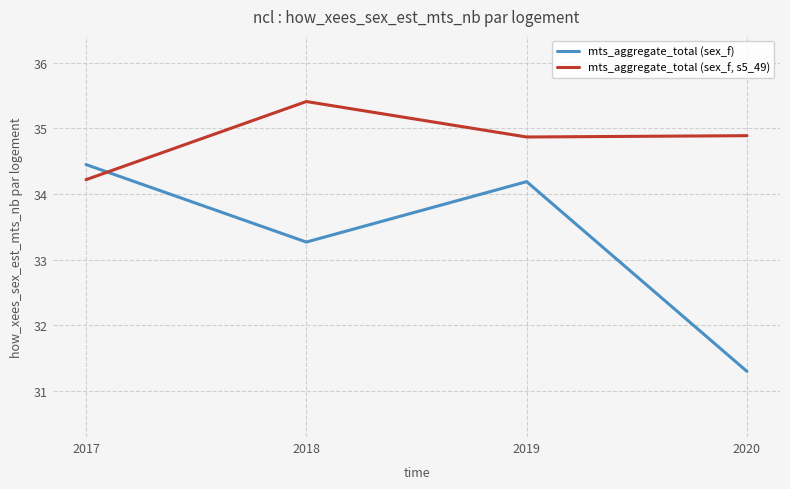

Which series has the largest range (max minus min)?

mts_aggregate_total (sex_f)